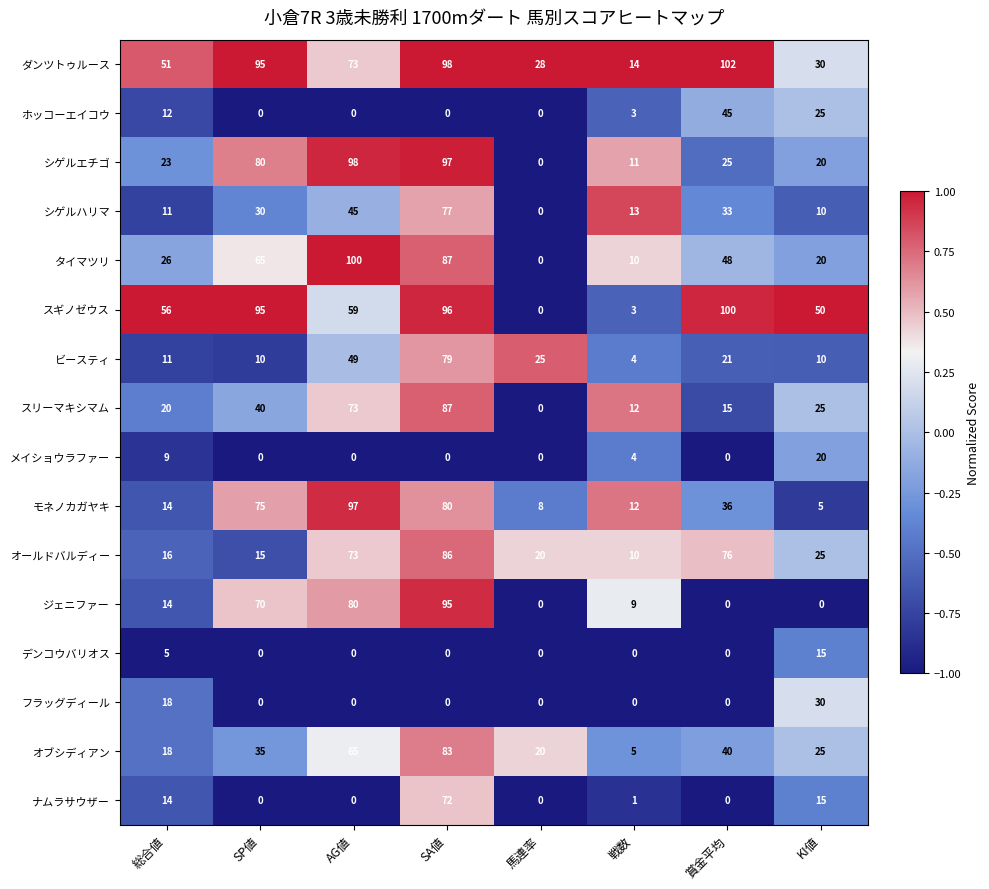

Count the number of data series in this chart.

16